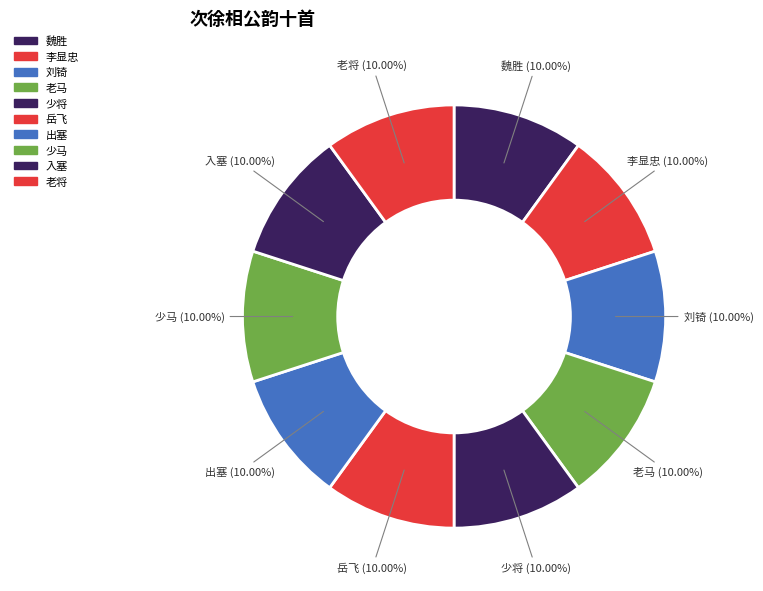

How many segments does this pie chart have?

10